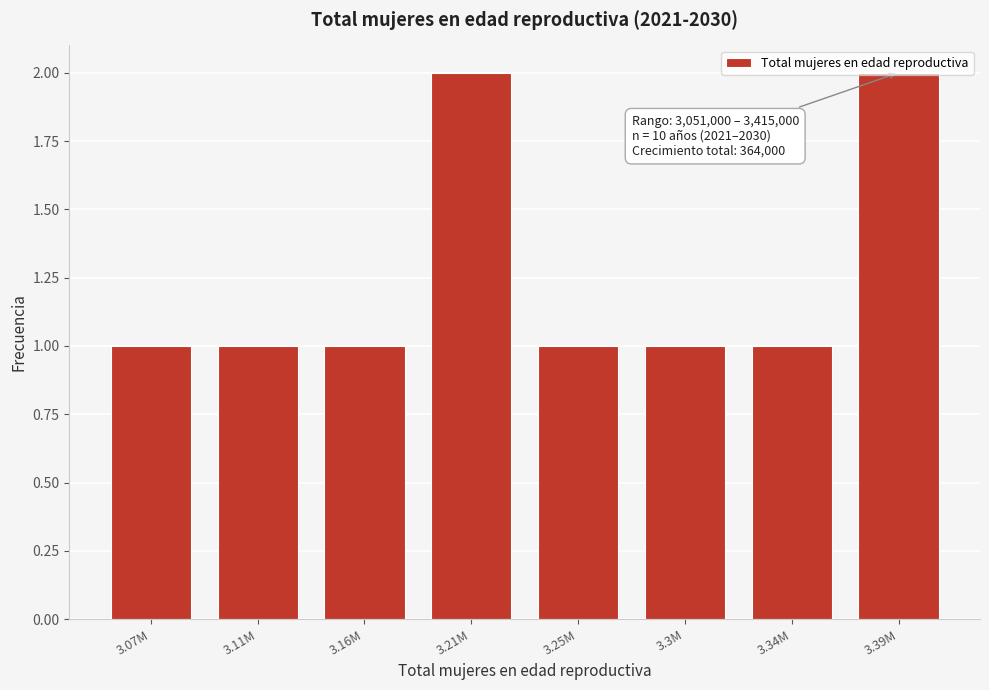

The chart shows a value of 0 at 3.16M. True or false?

False